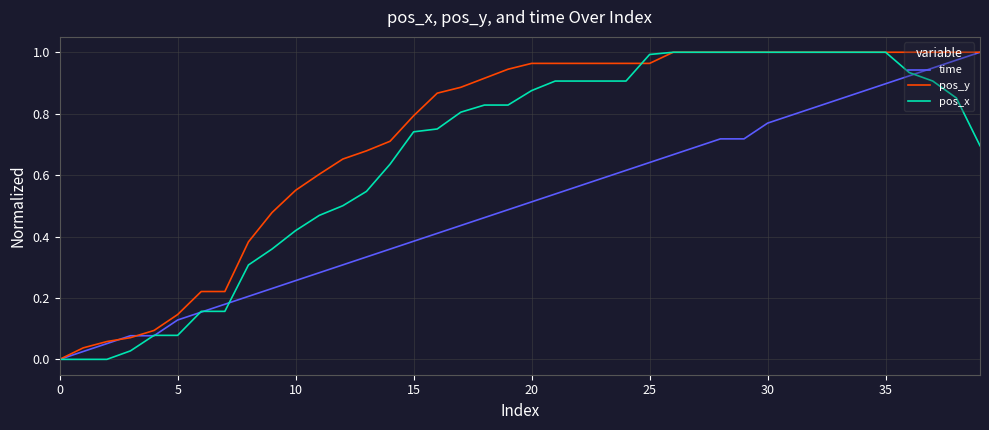

What is the sum of all pos_y values?

29.1